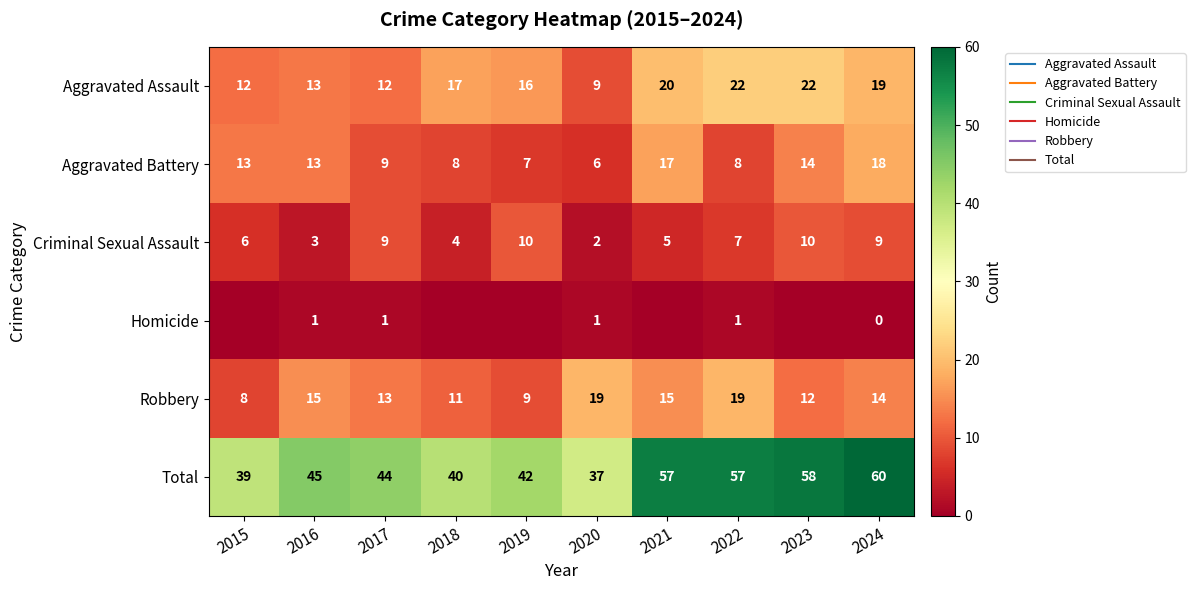

What is the difference between the highest and lowest values at 2018?

40